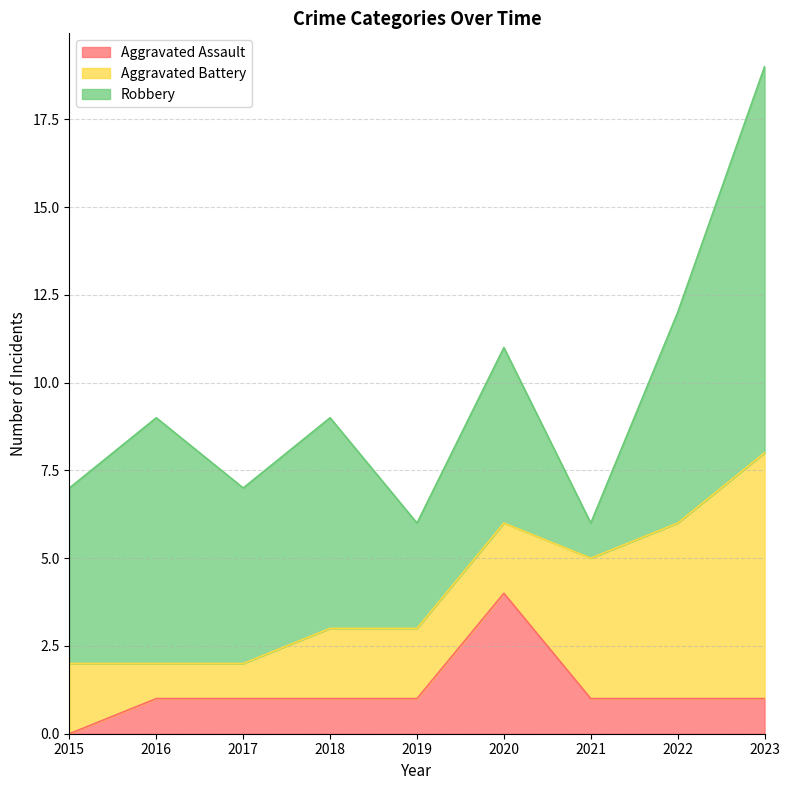

What are all the series names shown in the legend?

Aggravated Assault, Aggravated Battery, Robbery